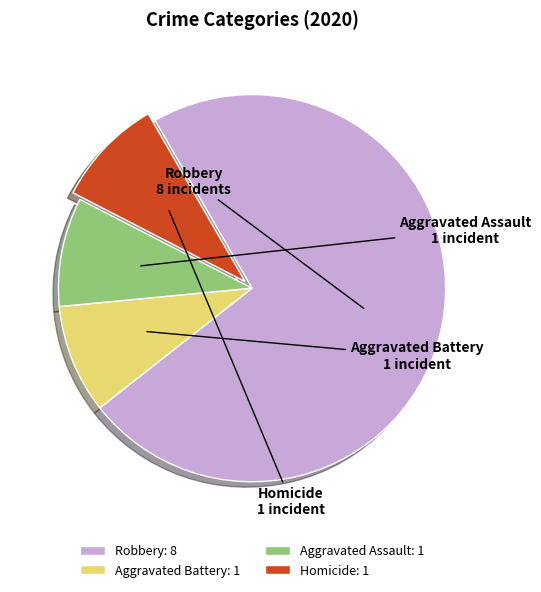

What is the ratio of the value at Aggravated Assault to the value at Homicide?

1.0